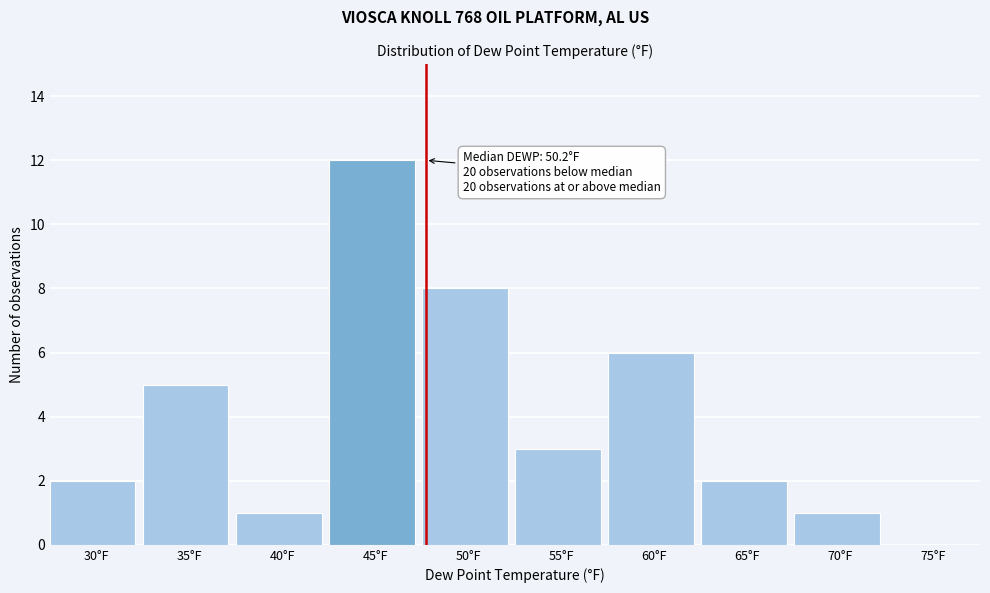

Reading left to right, transcribe all the data shown in this chart.

30°F=2	35°F=5	40°F=1	45°F=12	50°F=8	55°F=3	60°F=6	65°F=2	70°F=1	75°F=0